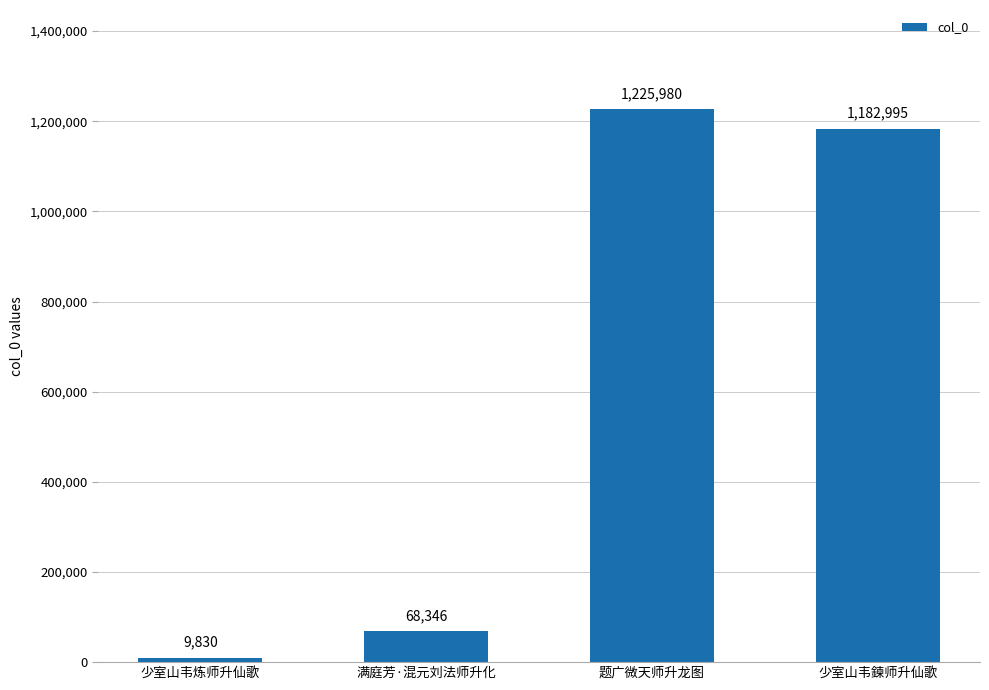

At which label is the value closest to 617905?

满庭芳·混元刘法师升化